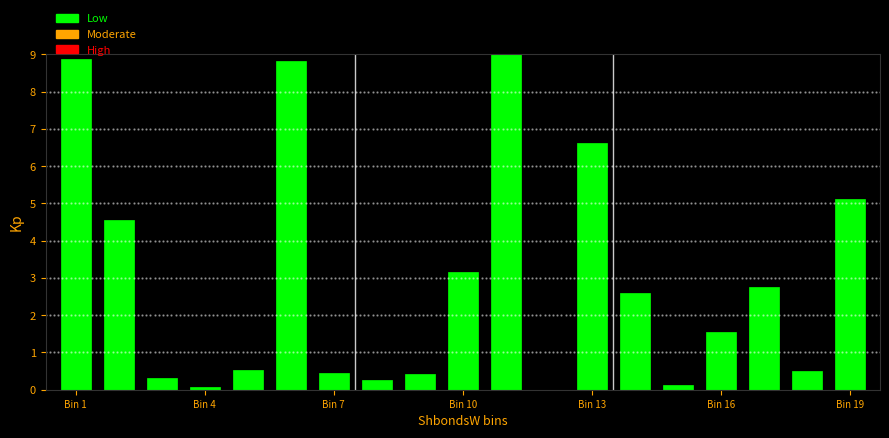

How many distinct data groups are displayed?

1